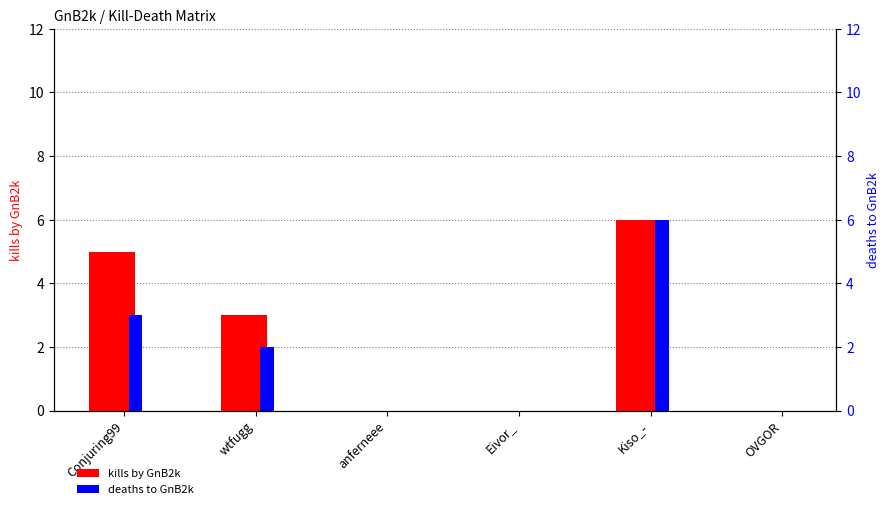

Reading left to right, transcribe all the data shown in this chart.

kills_by_GnB2k: 5	3	0	0	6	0
deaths_to_GnB2k: 3	2	0	0	6	0